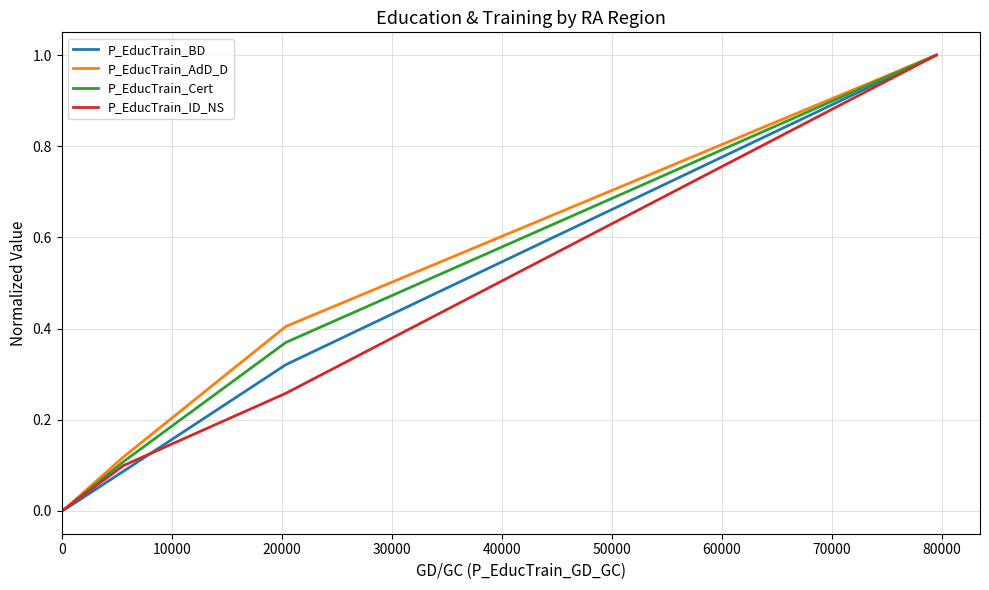

True or false: P_EducTrain_Cert has more than 1 interior local peaks.

False